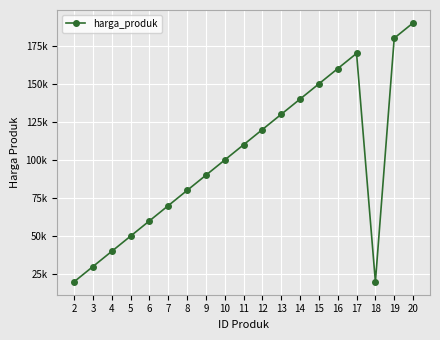

How many points are lower than both their immediate neighbors (excluding endpoints)?

1